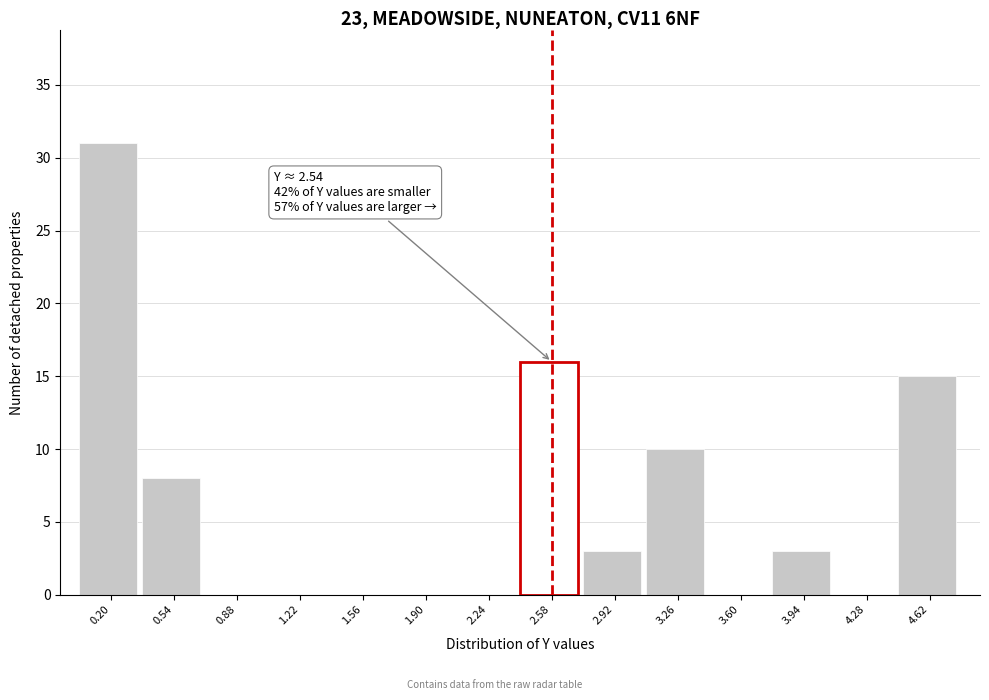

Which range on the x-axis has the tallest bar?

0.05 to 0.35